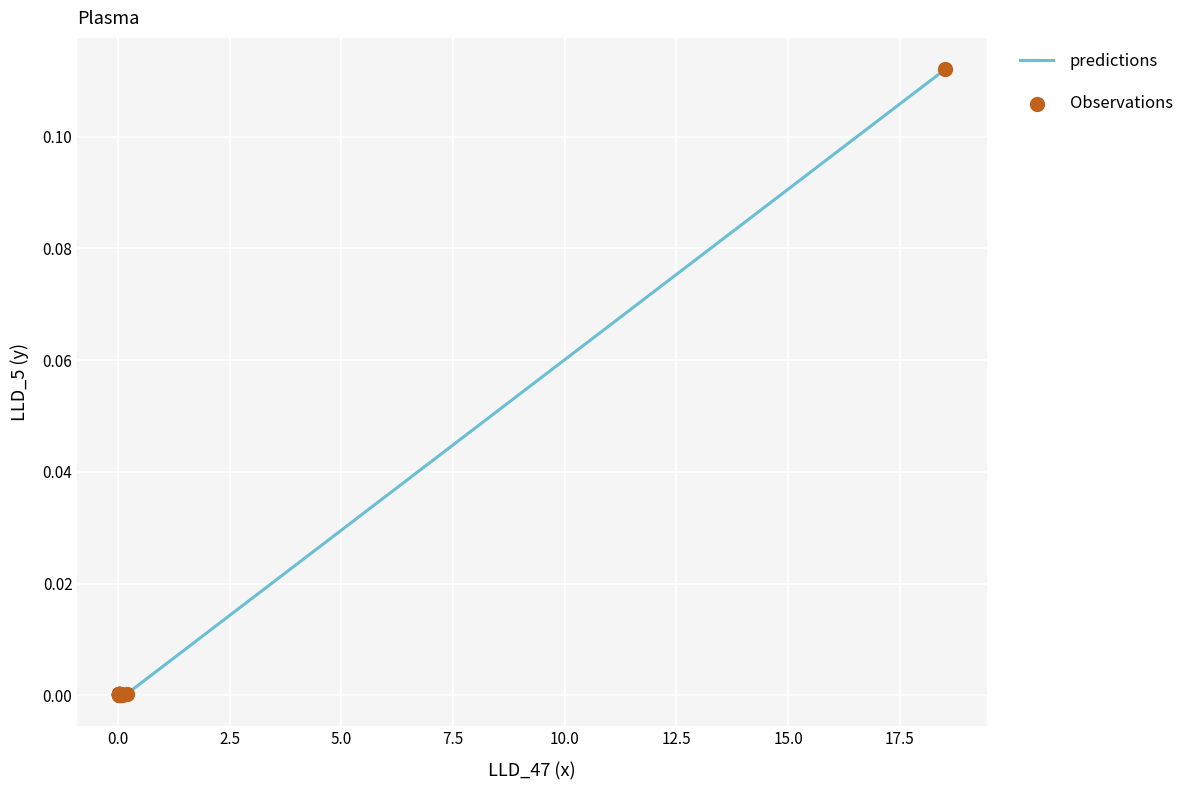

Does the chart have visible grid lines?

Yes